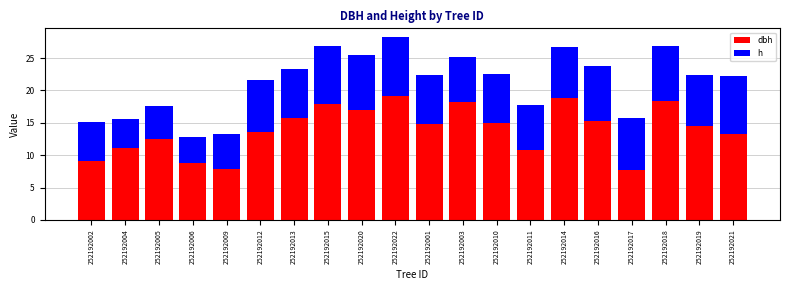

At which category is the sum across all series the highest?

252192022